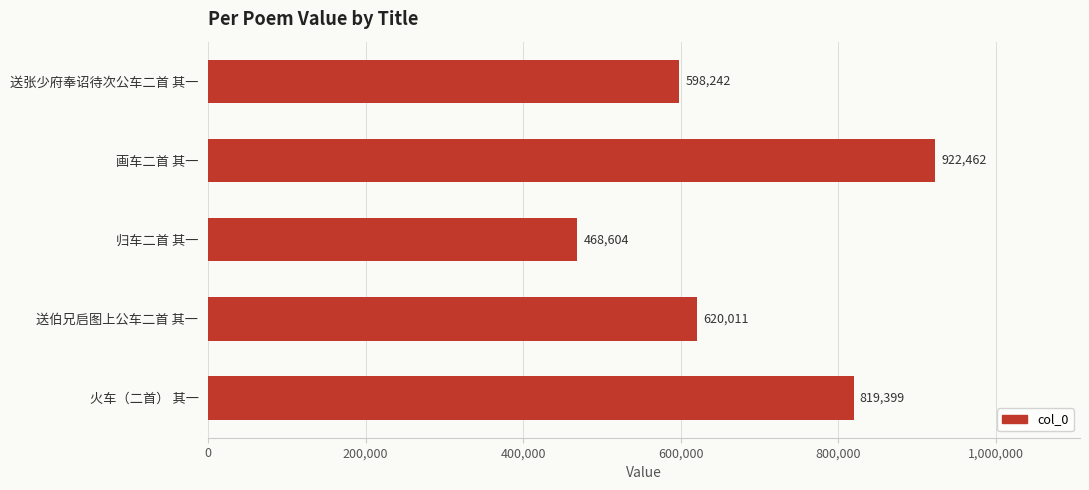

Count the number of data series in this chart.

1